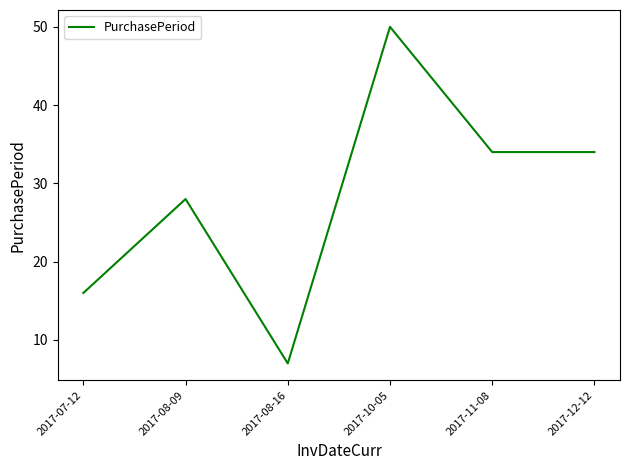

Reading left to right, what are all the values shown in this chart?

16	28	7	50	34	34